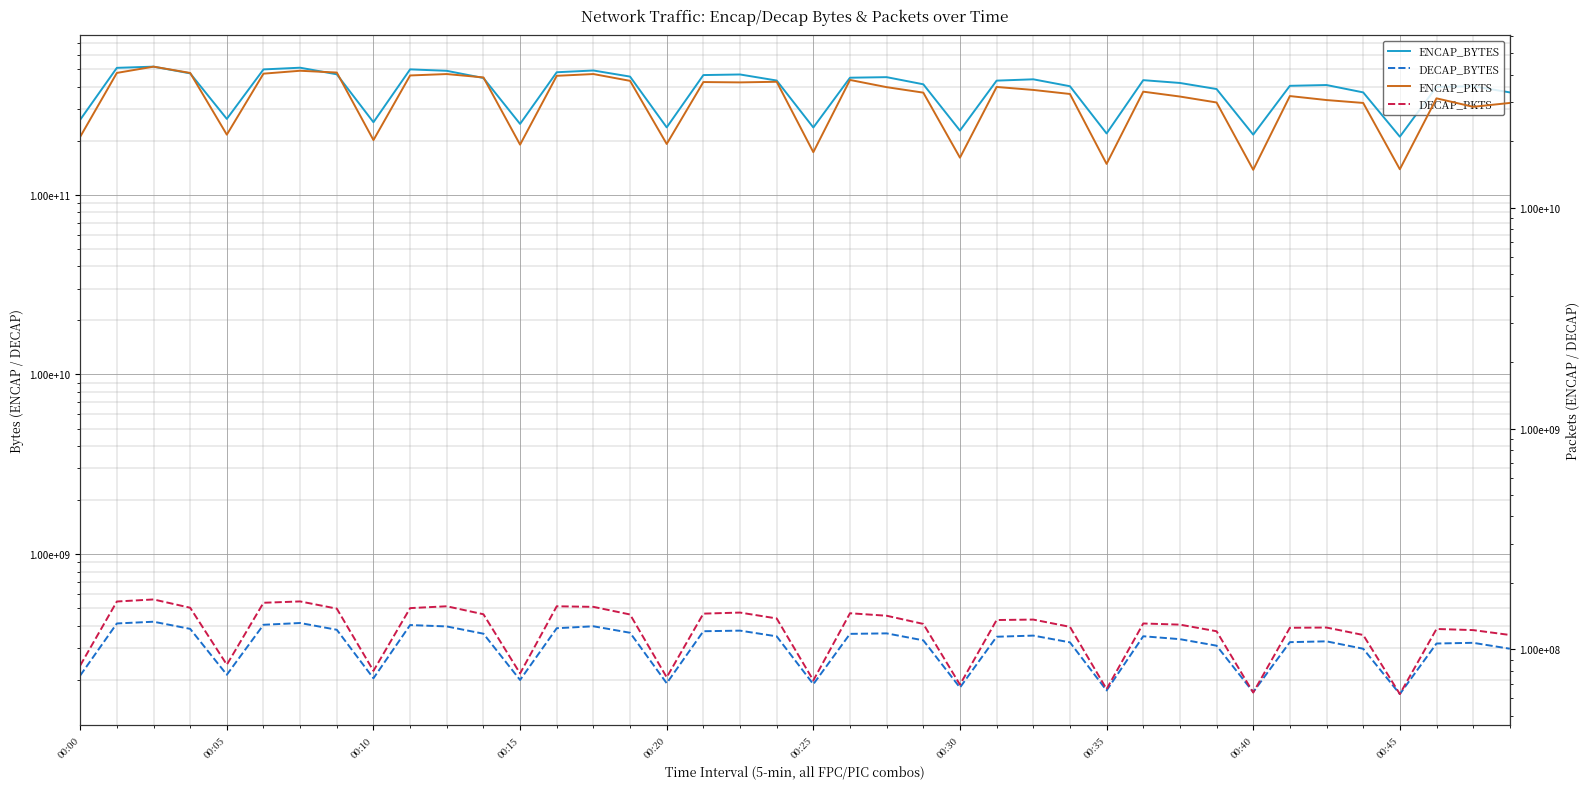

The value of DECAP_BYTES at 00:10 is 262705376. True or false?

False